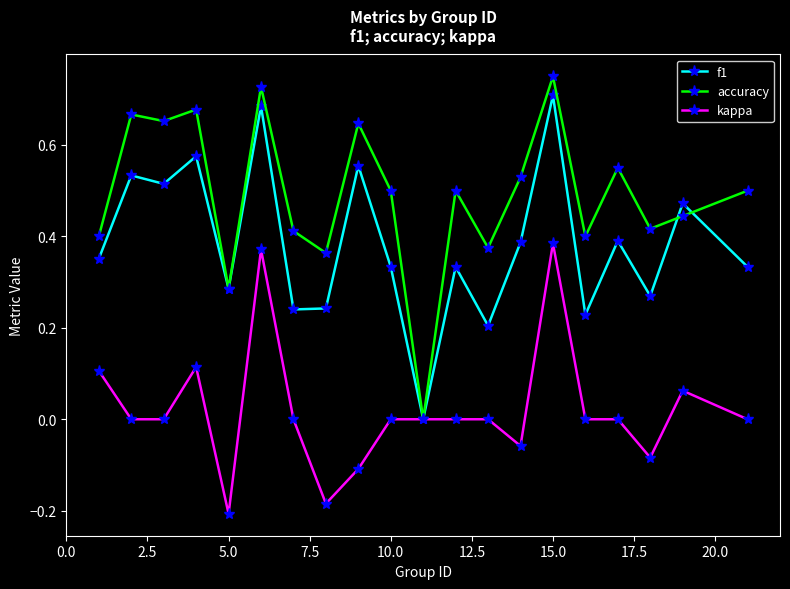

What are all the series names shown in the legend?

f1, accuracy, kappa